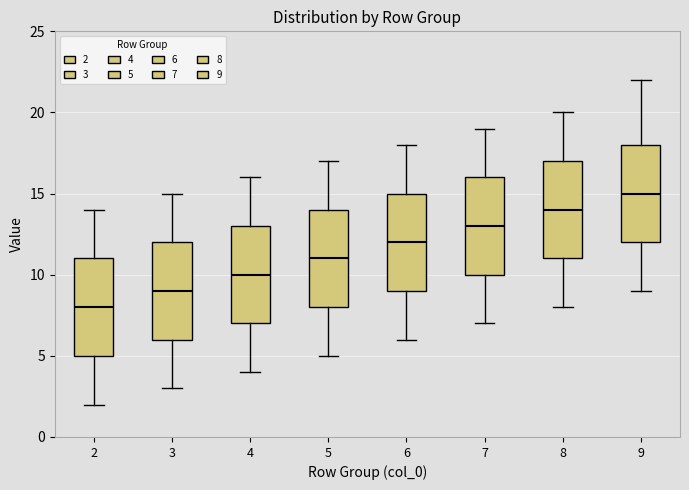

Where does the upper whisker of the box at x = 8 end on the y-axis? The values are not printed on the chart, so give them approximately, as read against the axis.

20